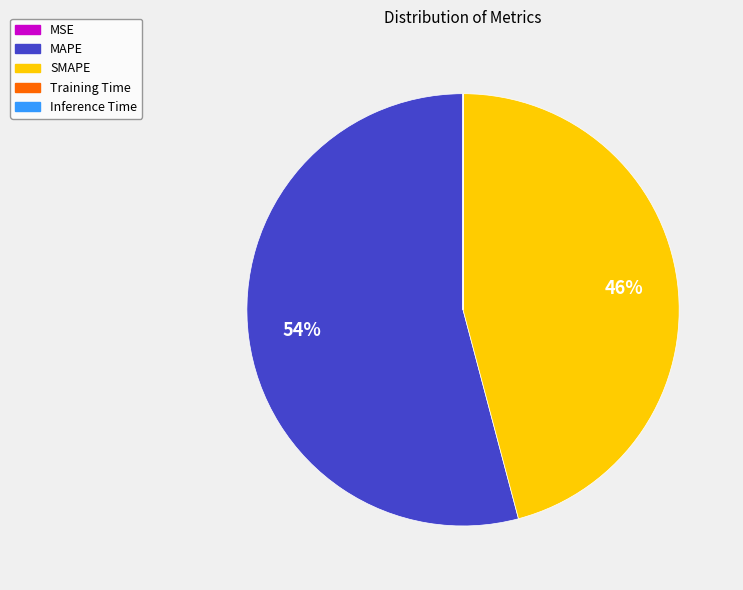

What is the majority slice?

MAPE